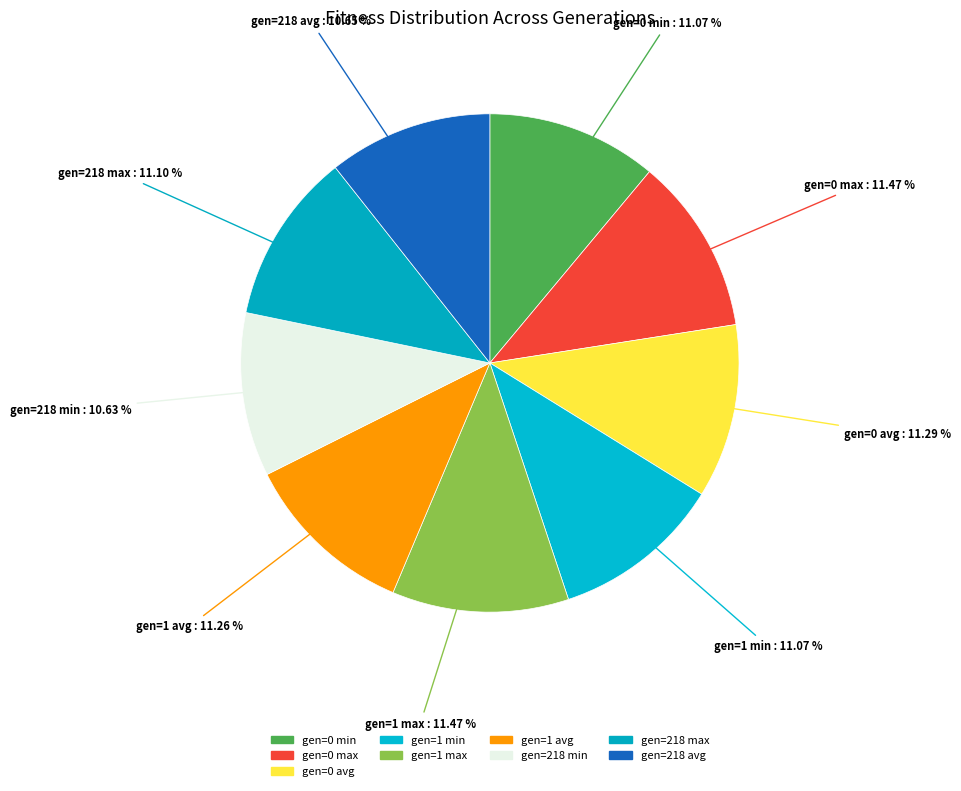

How much of the chart is everything except gen=0 min?

88.9%